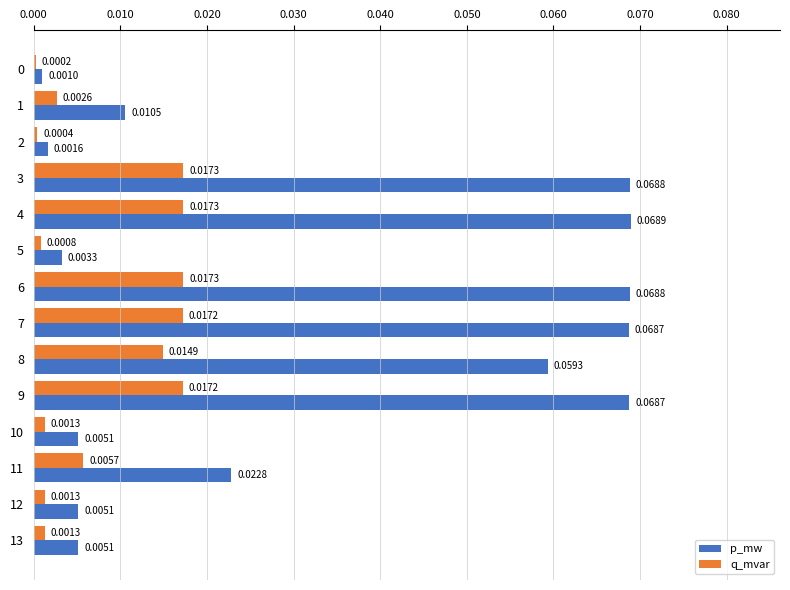

At which category is the sum across all series the highest?

4